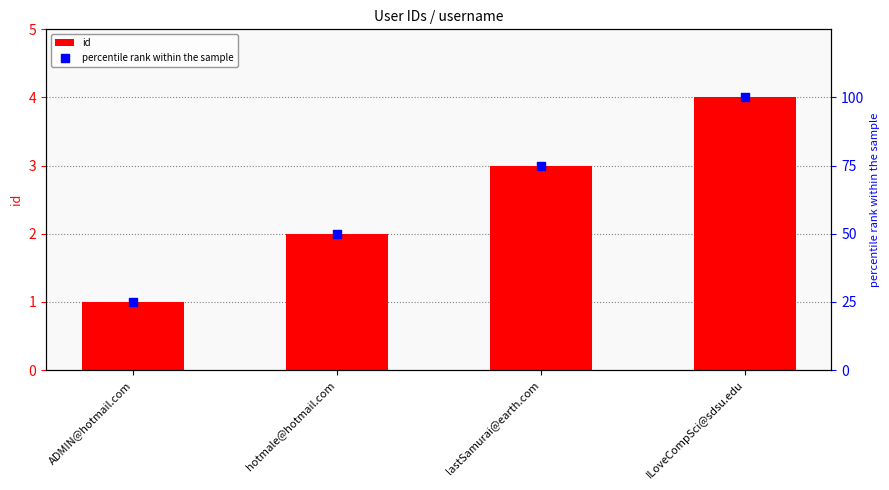

What are all the series names shown in the legend?

id, percentile rank within the sample